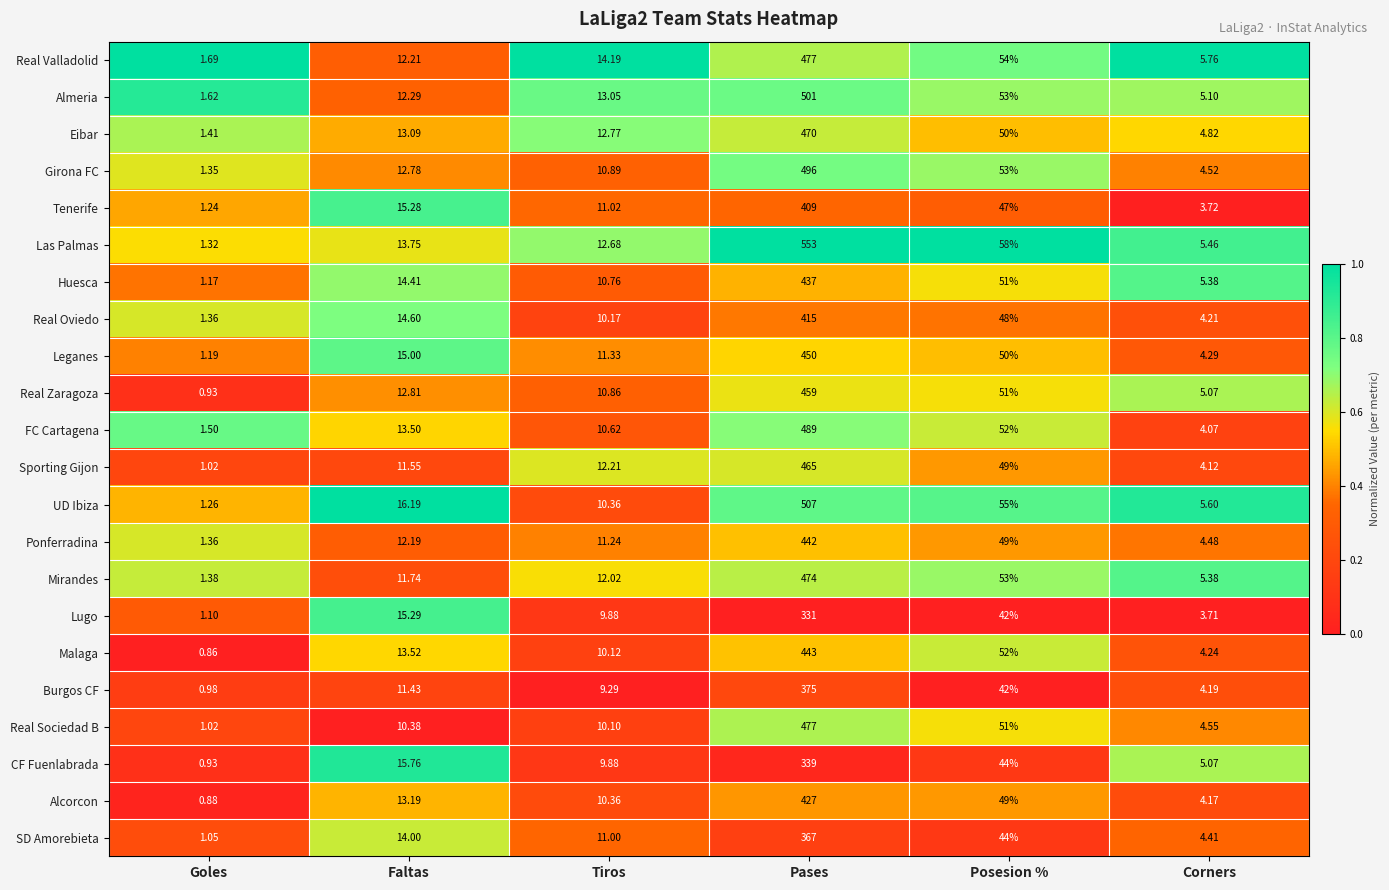

Rank the series at Faltas from lowest to highest value.

Real Sociedad B, Burgos CF, Sporting Gijon, Mirandes, Ponferradina, Real Valladolid, Almeria, Girona FC, Real Zaragoza, Eibar, Alcorcon, FC Cartagena, Malaga, Las Palmas, SD Amorebieta, Huesca, Real Oviedo, Leganes, Tenerife, Lugo, CF Fuenlabrada, UD Ibiza